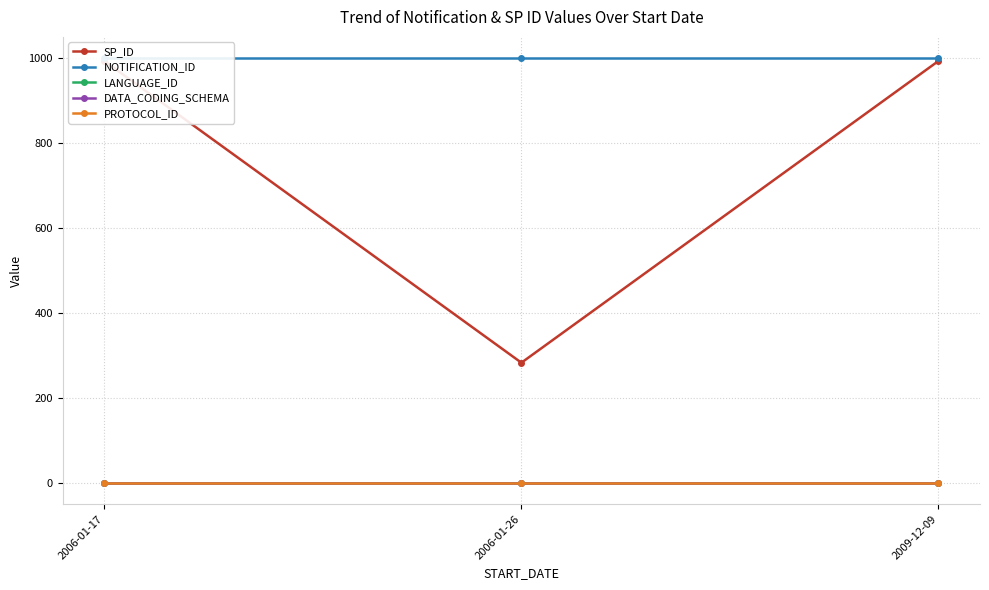

What is the total value across all series at 2006-01-26?

1283